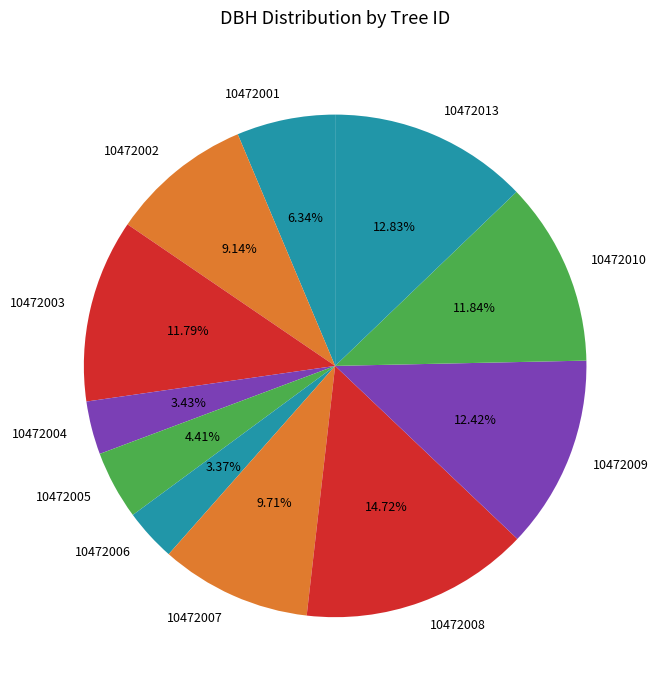

To the nearest percent, what is the combined percentage of 10472004 and 10472002?

13%